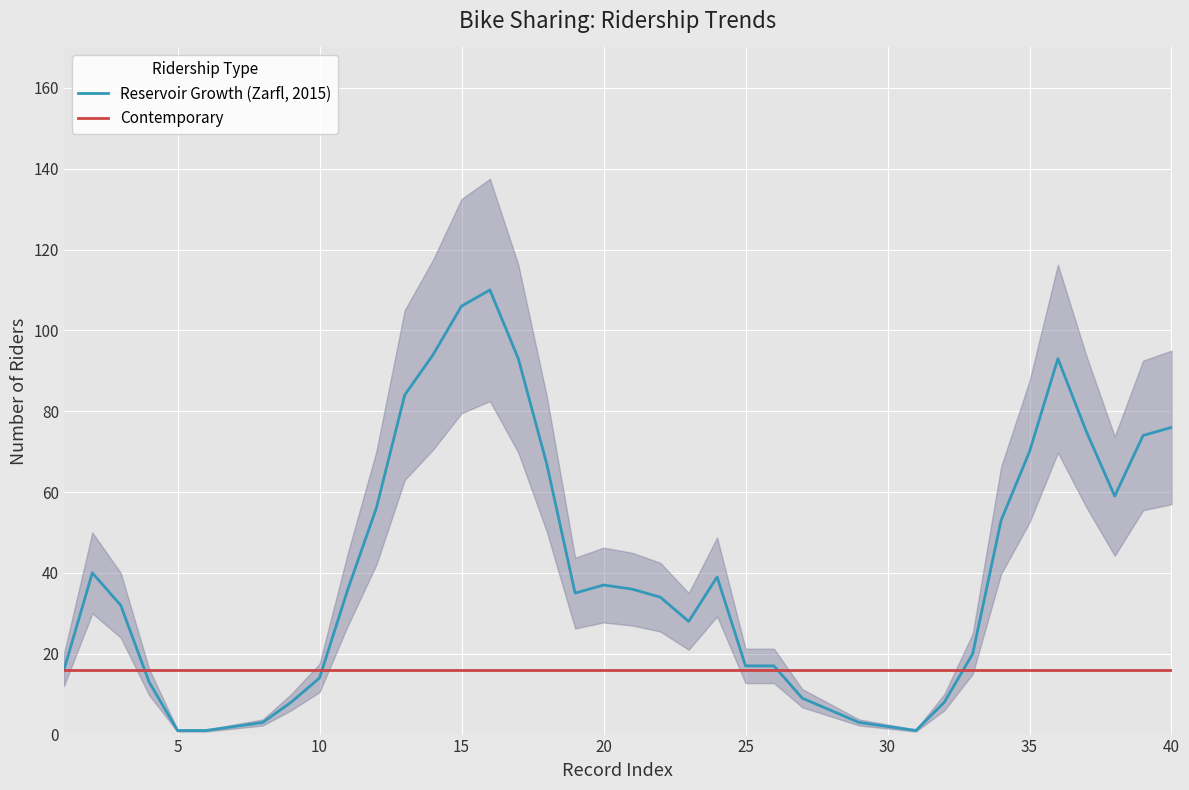

The value of Reservoir Growth (Zarfl, 2015) at 25 is 17. True or false?

True